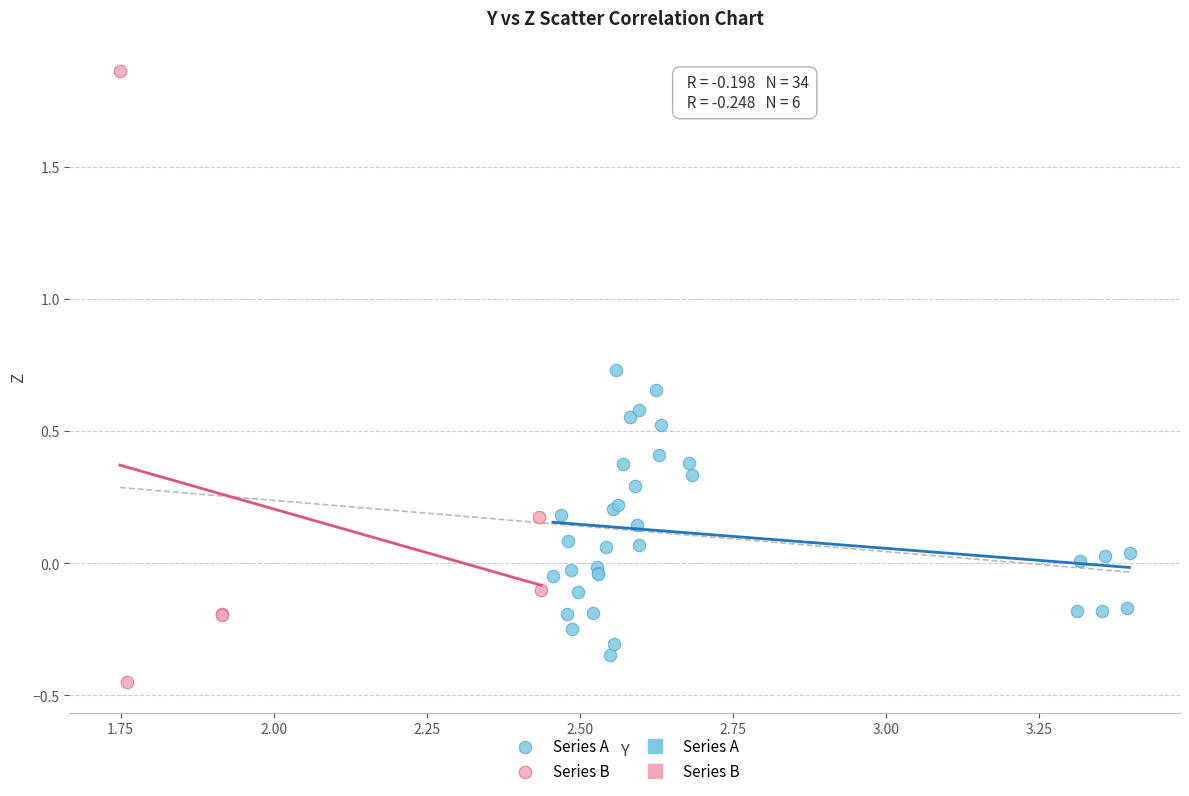

Which series reaches the minimum Y coordinate?

Series B